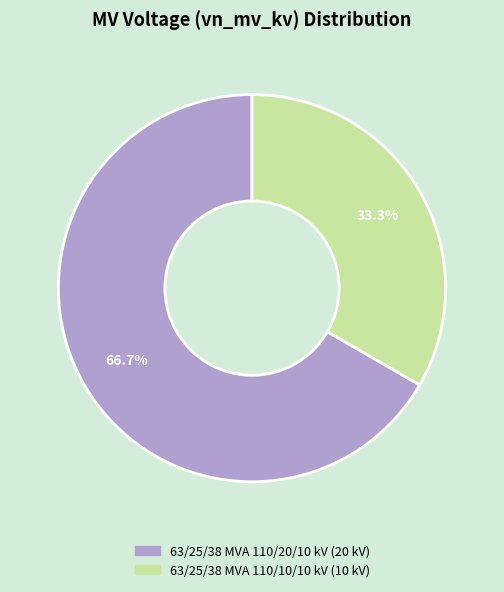

To the nearest percent, what percentage of the pie is 63/25/38 MVA 110/10/10 kV?

33%